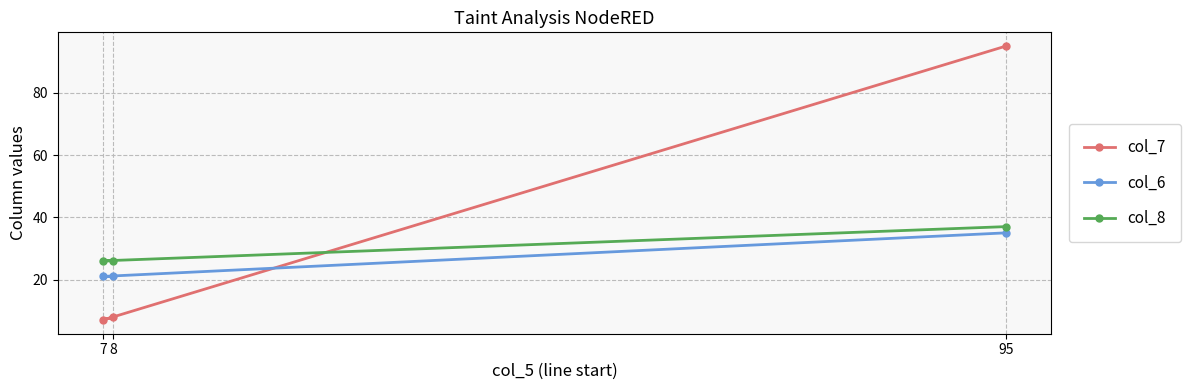

What is the value of the col_6 point at the 1st from the left?

21